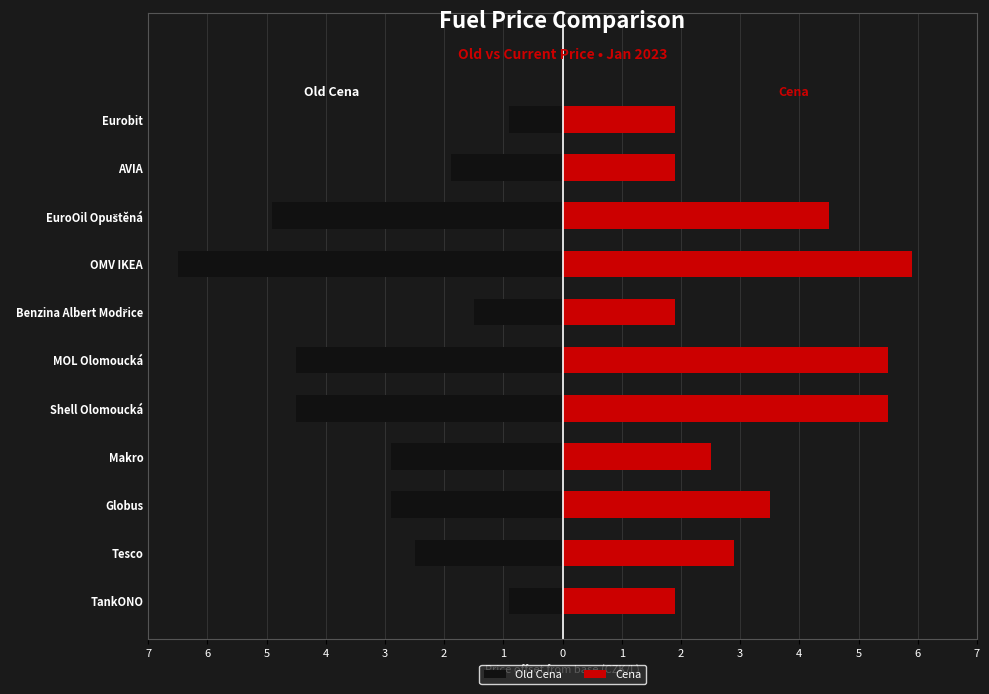

What is the maximum value for Cena?

5.9